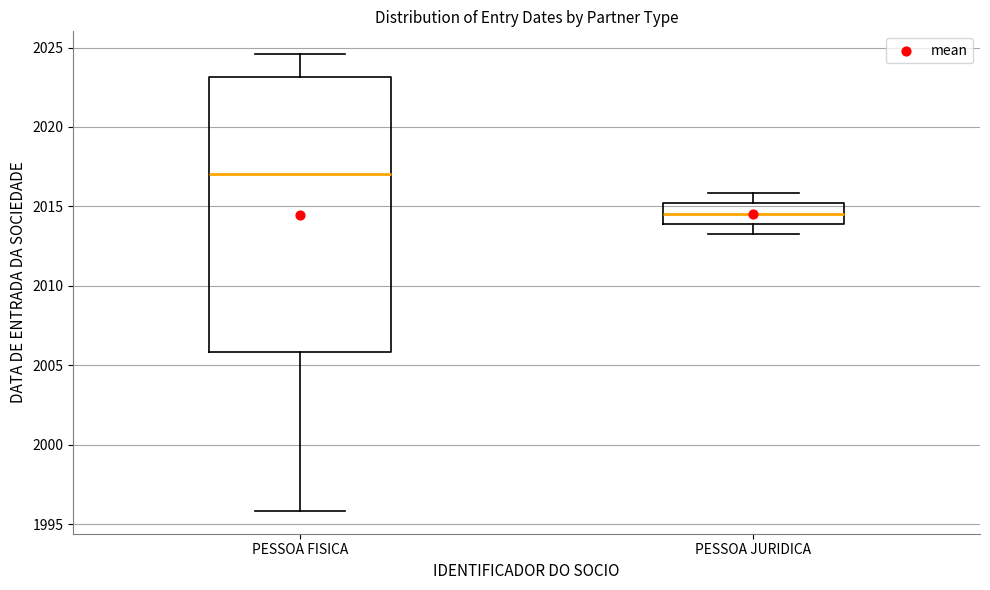

Where does the lower whisker of the box for PESSOA JURIDICA end on the y-axis? The values are not printed on the chart, so give them approximately, as read against the axis.

2013.5